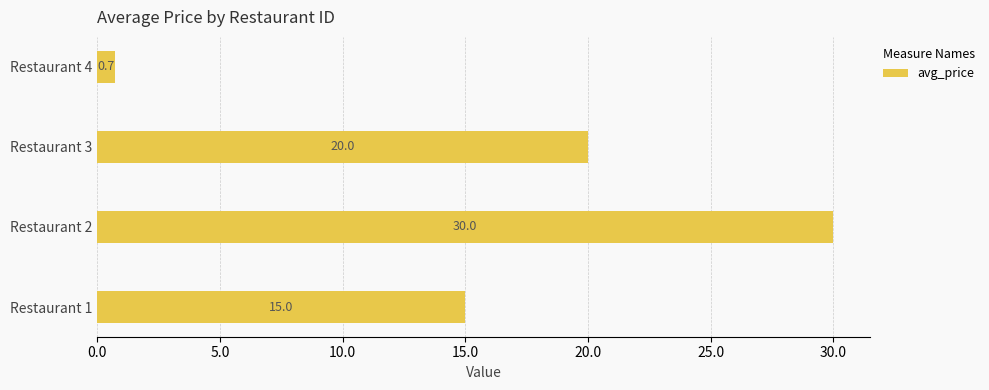

List the labels in order of value, smallest first.

Restaurant 4, Restaurant 1, Restaurant 3, Restaurant 2